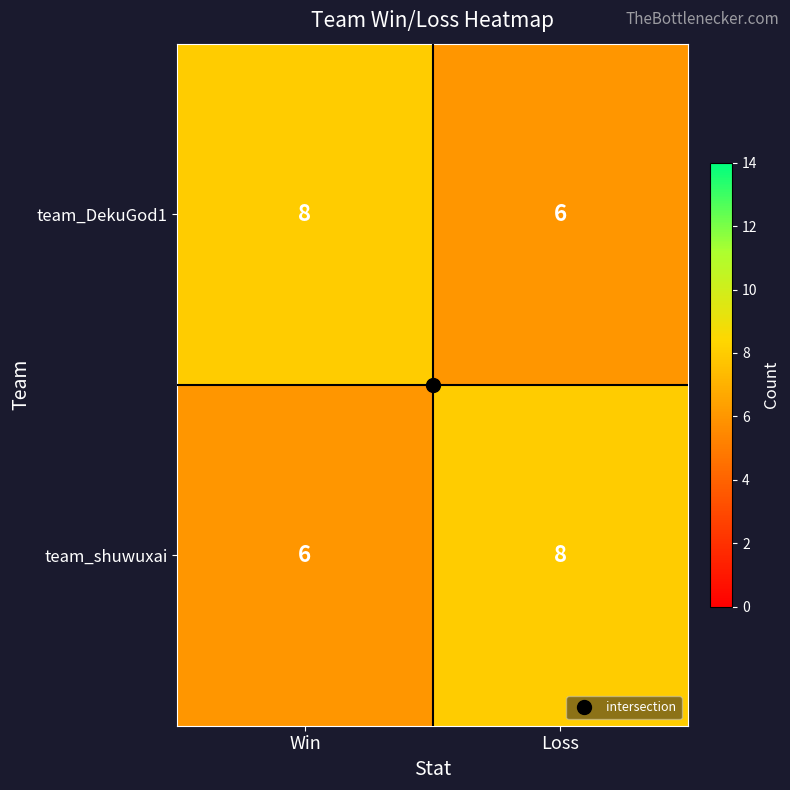

What is the spread (max minus min) of values at Win?

2